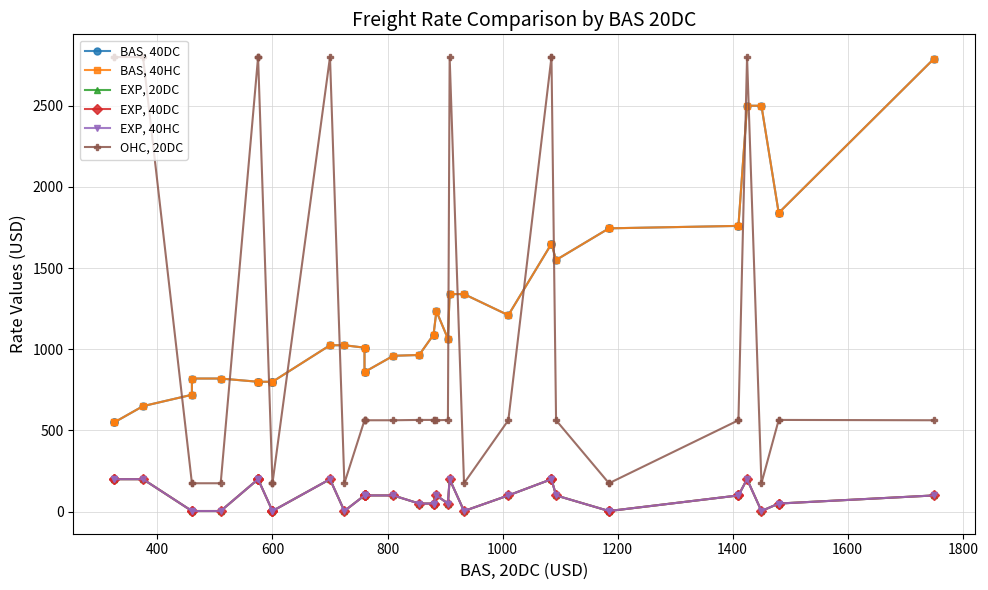

How many lines are shown in the chart?

6